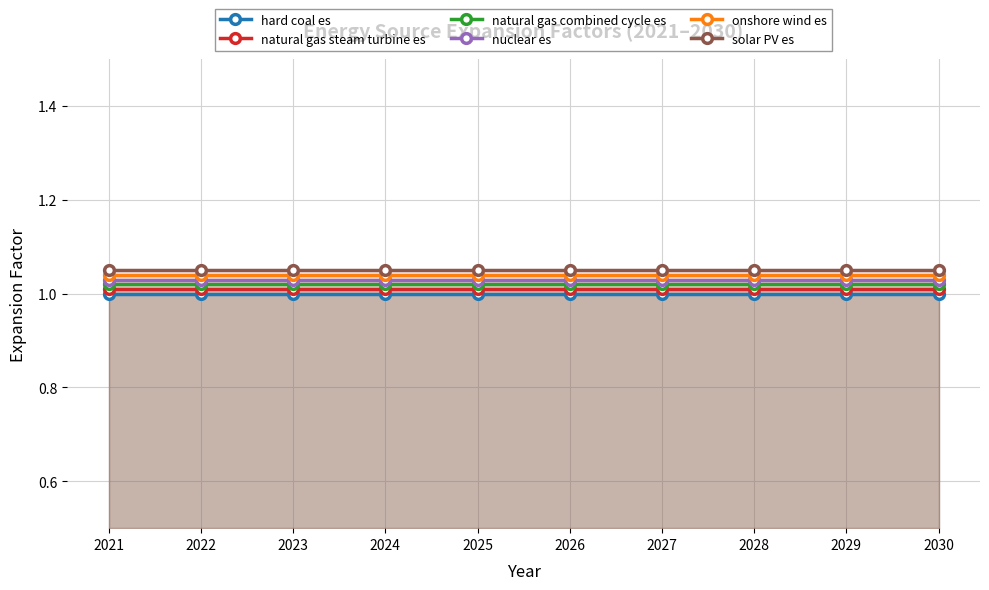

Which has a higher value, 2030 or 2023?

2030